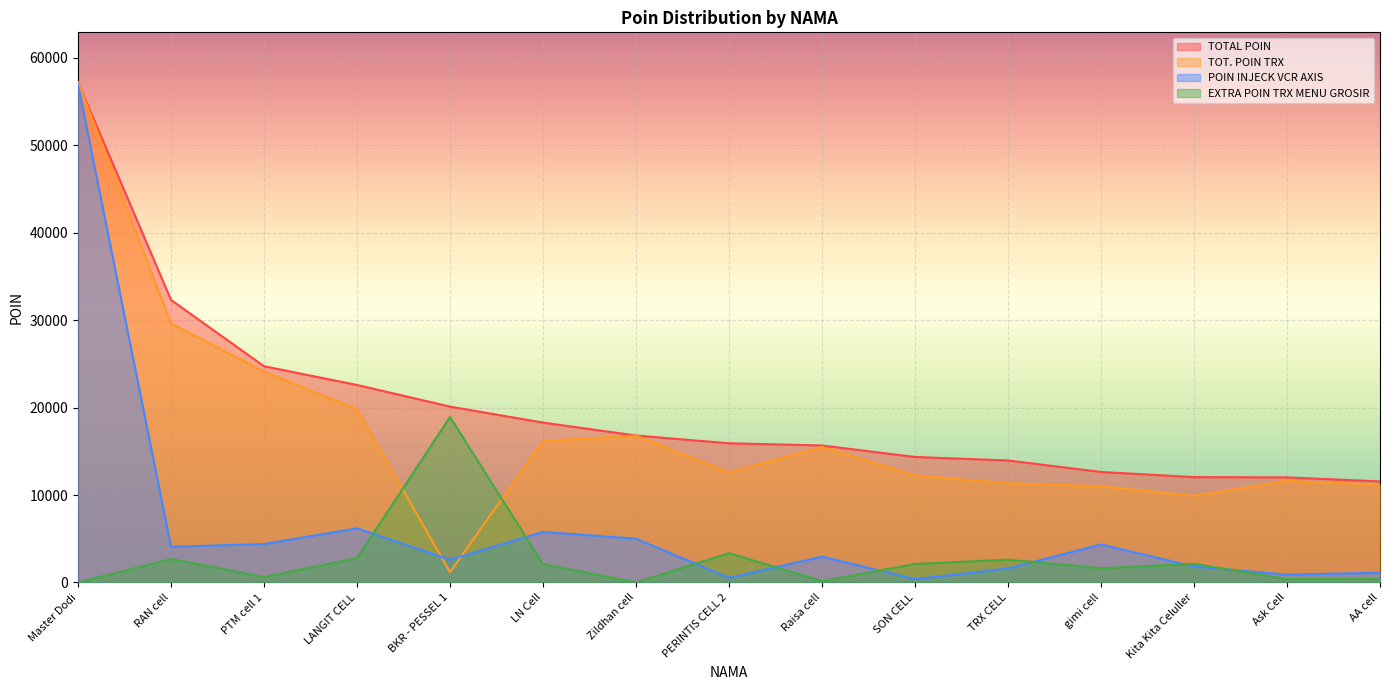

True or false: TOTAL POIN and POIN INJECK VCR AXIS intersect in this chart.

False